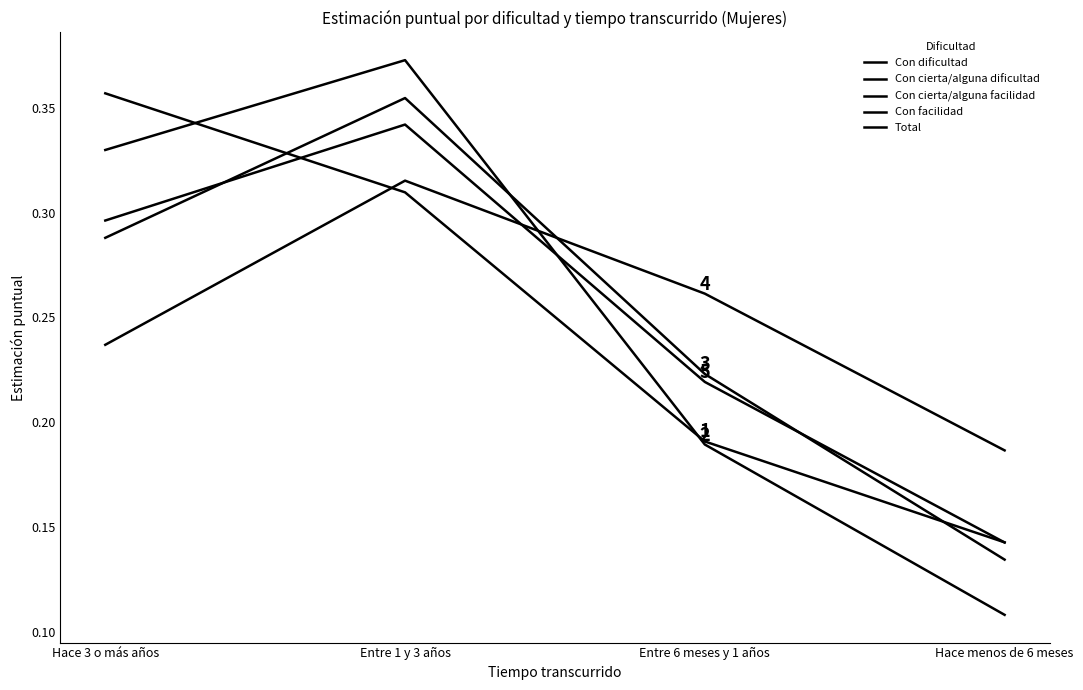

How many lines are shown in the chart?

5